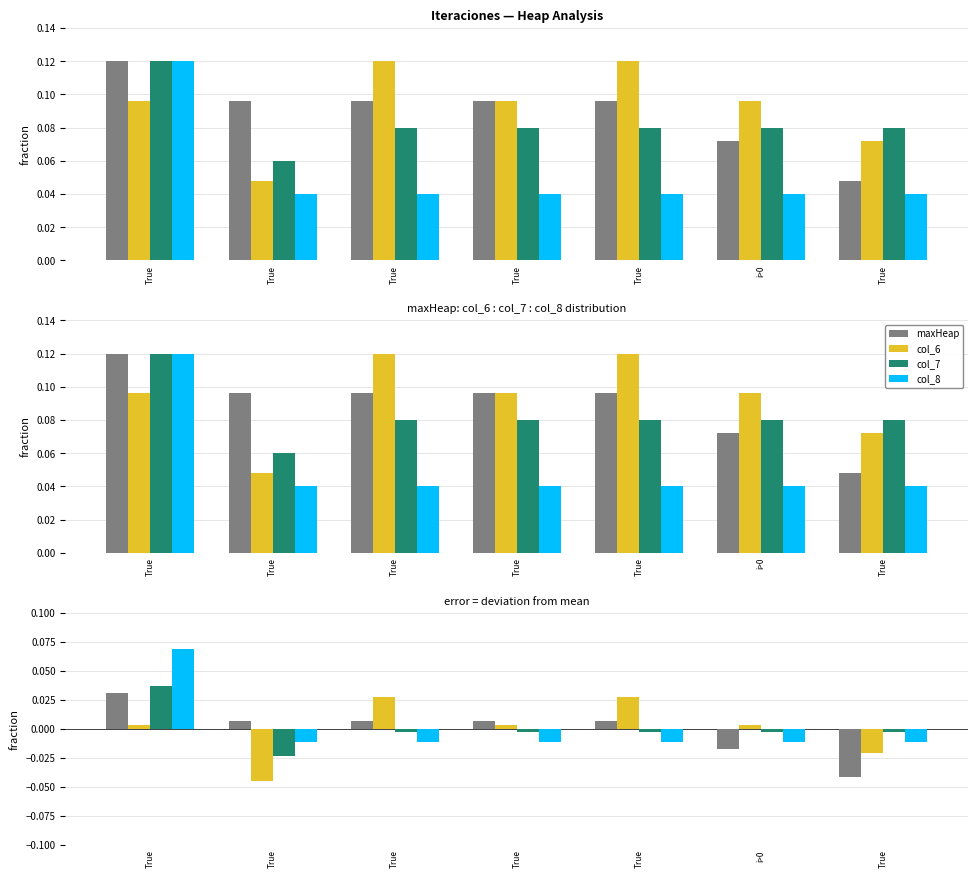

Which series has the largest range (max minus min)?

col_8